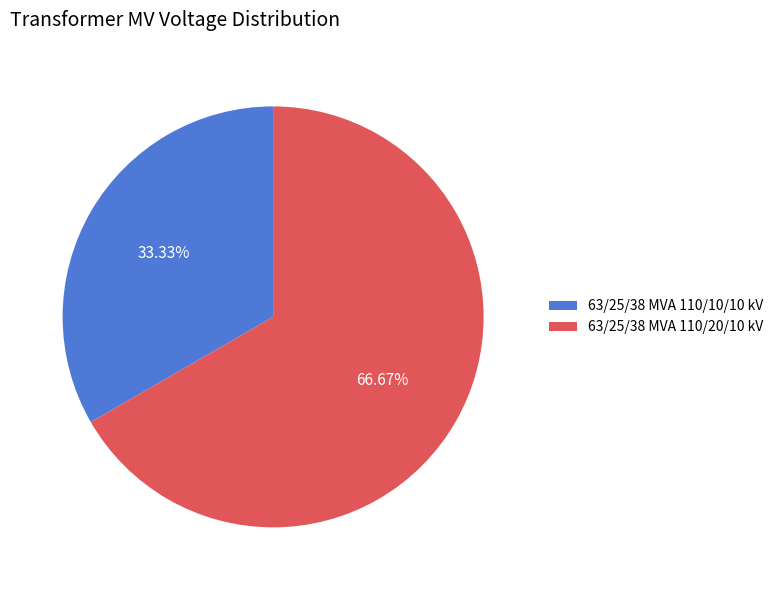

What percentage is the 63/25/38 MVA 110/20/10 kV slice, to the nearest percent?

67%